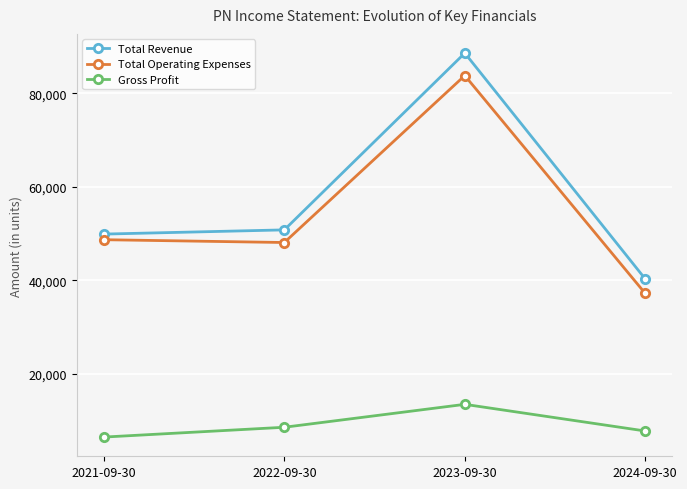

True or false: Total Operating Expenses and Gross Profit intersect in this chart.

False